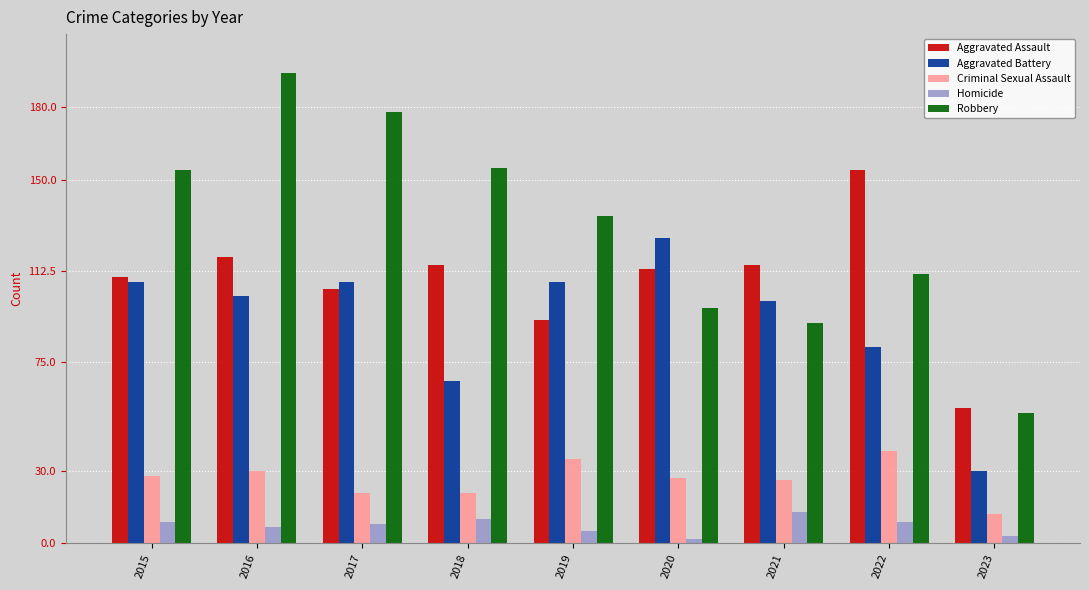

Which series has the widest spread of values?

Robbery